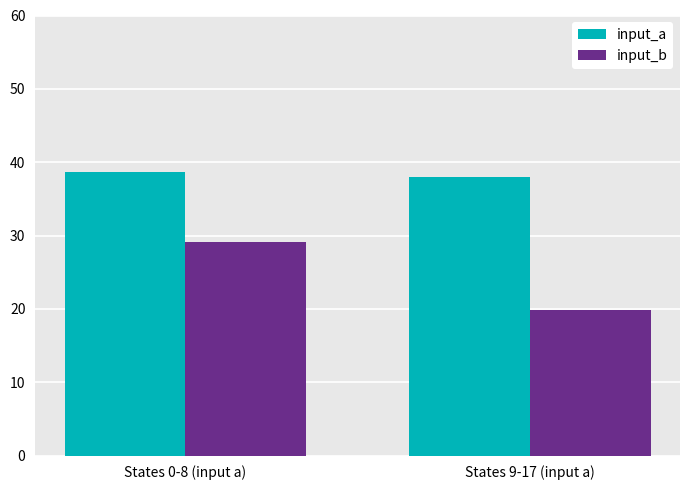

What is the spread (max minus min) of values at States 9-17 (input a)?

18.2